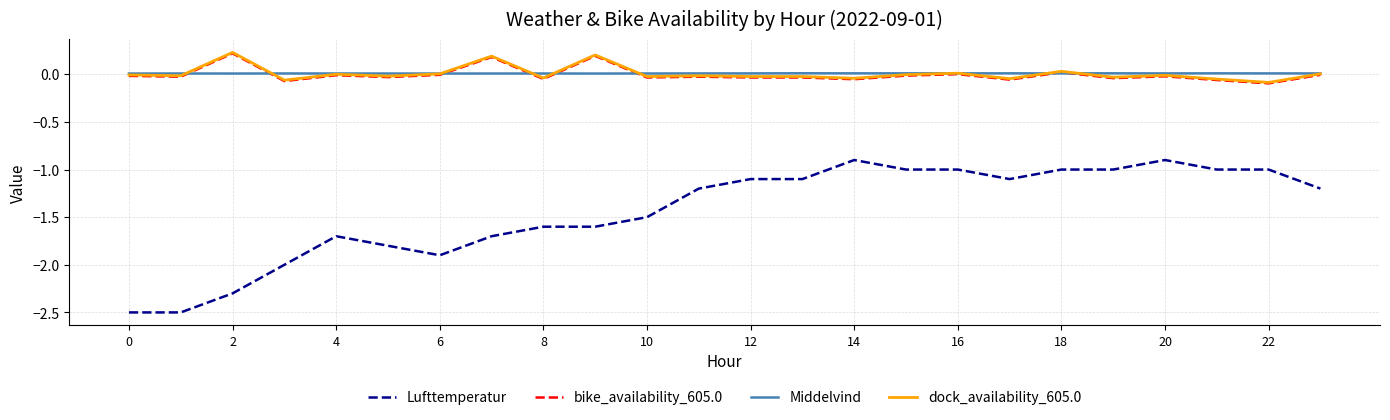

What is the difference between the maximum and minimum values in the Lufttemperatur series?

1.6